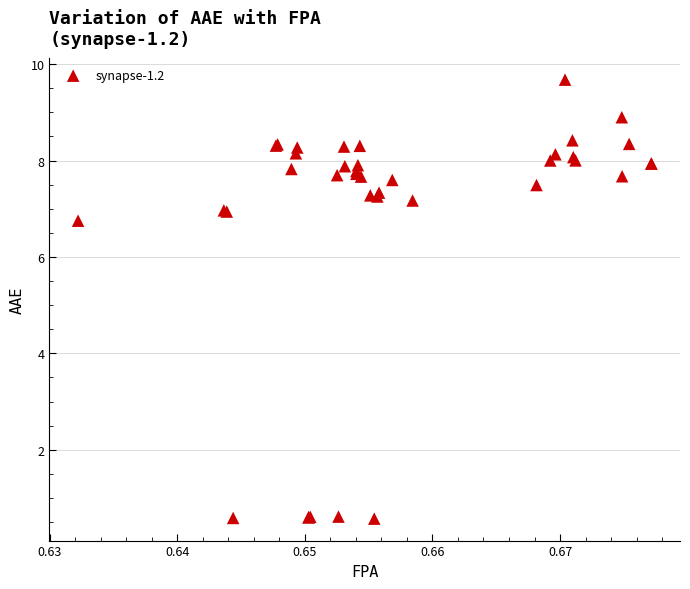

What Y value in the scatter plot is closest to 5?

6.8